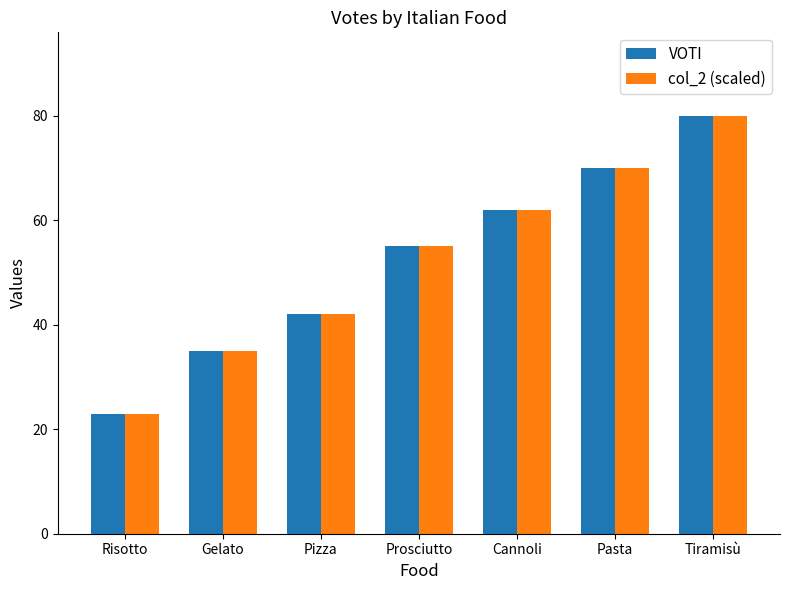

How many data points in col_2 (scaled) are less than 55?

3